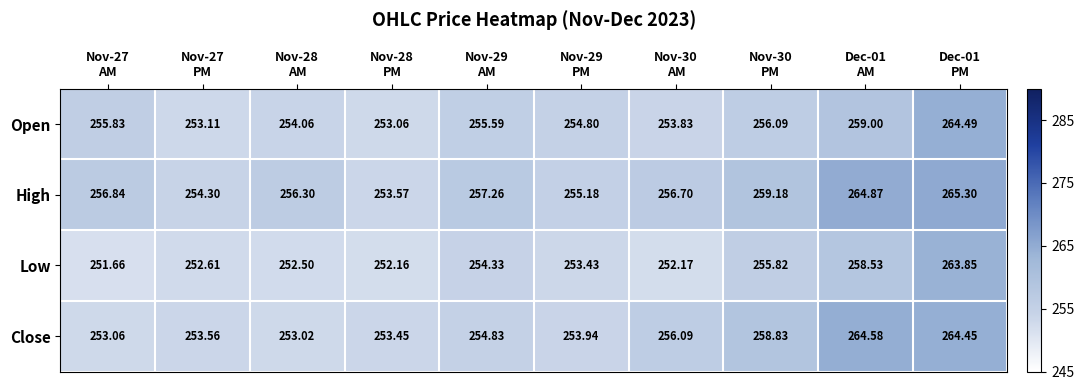

Which series has the largest total across all categories?

High